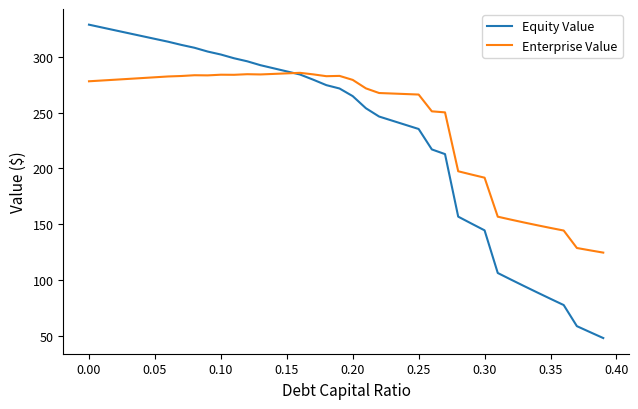

Which series has the largest total across all categories?

Enterprise Value